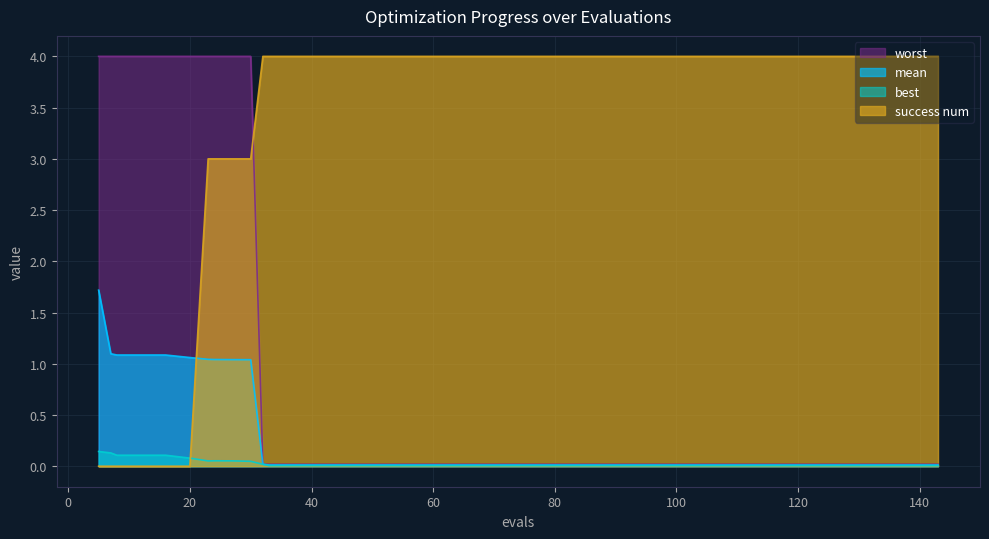

Reading left to right, extract all data points from this chart.

mean: 5=1.7	7=1.1	8=1.1	12=1.1	16=1.1	20=1.1	23=1.0	24=1.0	27=1.0	30=1.0	32=0.0	33=0.0	37=0.0	41=0.0	45=0.0	49=0.0	53=0.0	55=0.0	59=0.0	63=0.0	67=0.0	71=0.0	75=0.0	79=0.0	83=0.0	87=0.0	91=0.0	95=0.0	99=0.0	103=0.0	107=0.0	111=0.0	115=0.0	119=0.0	123=0.0	127=0.0	131=0.0	135=0.0	139=0.0	143=0.0
best: 5=0.1	7=0.1	8=0.1	12=0.1	16=0.1	20=0.1	23=0.1	24=0.1	27=0.1	30=0.0	32=0.0	33=0.0	37=0.0	41=0.0	45=0.0	49=0.0	53=0.0	55=0.0	59=0.0	63=0.0	67=0.0	71=0.0	75=0.0	79=0.0	83=0.0	87=0.0	91=0.0	95=0.0	99=0.0	103=0.0	107=0.0	111=0.0	115=0.0	119=0.0	123=0.0	127=0.0	131=0.0	135=0.0	139=0.0	143=0.0
worst: 5=4.0	7=4.0	8=4.0	12=4.0	16=4.0	20=4.0	23=4.0	24=4.0	27=4.0	30=4.0	32=0.0	33=0.0	37=0.0	41=0.0	45=0.0	49=0.0	53=0.0	55=0.0	59=0.0	63=0.0	67=0.0	71=0.0	75=0.0	79=0.0	83=0.0	87=0.0	91=0.0	95=0.0	99=0.0	103=0.0	107=0.0	111=0.0	115=0.0	119=0.0	123=0.0	127=0.0	131=0.0	135=0.0	139=0.0	143=0.0
success num: 5=0.0	7=0.0	8=0.0	12=0.0	16=0.0	20=0.0	23=3.0	24=3.0	27=3.0	30=3.0	32=4.0	33=4.0	37=4.0	41=4.0	45=4.0	49=4.0	53=4.0	55=4.0	59=4.0	63=4.0	67=4.0	71=4.0	75=4.0	79=4.0	83=4.0	87=4.0	91=4.0	95=4.0	99=4.0	103=4.0	107=4.0	111=4.0	115=4.0	119=4.0	123=4.0	127=4.0	131=4.0	135=4.0	139=4.0	143=4.0